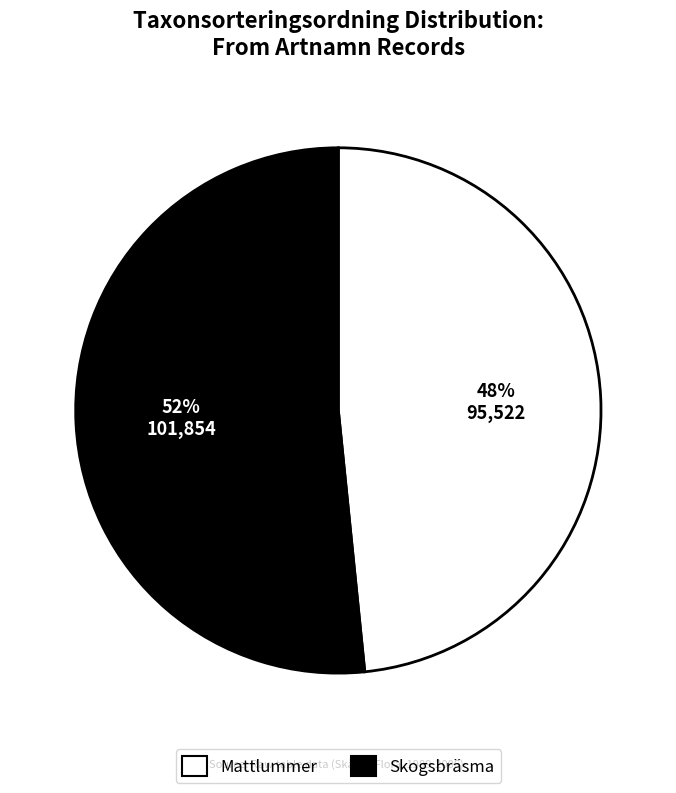

How many segments does this pie chart have?

2